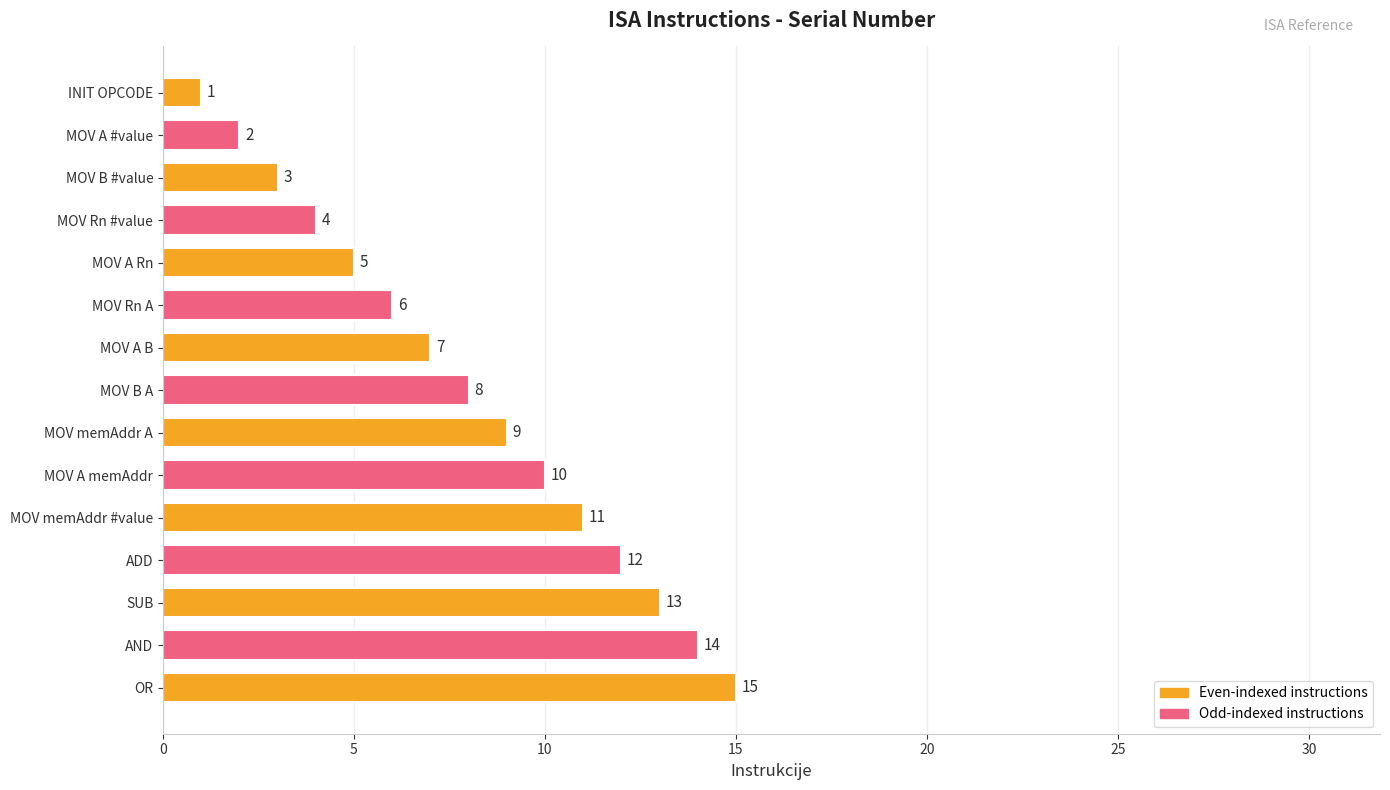

How many values are below 8?

7